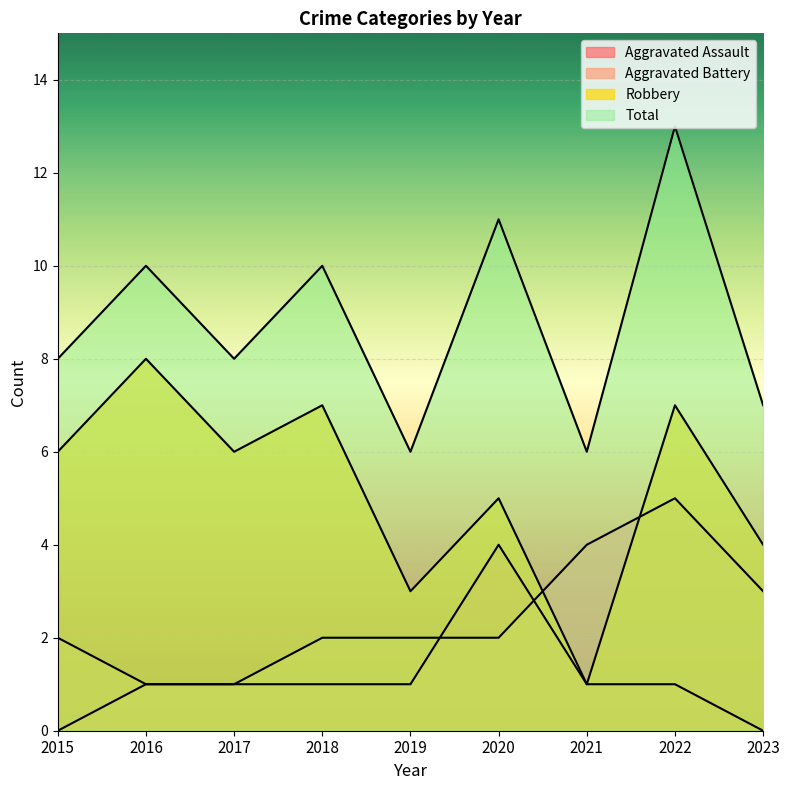

Is it true that Aggravated Battery equals 2 at 2015?

True